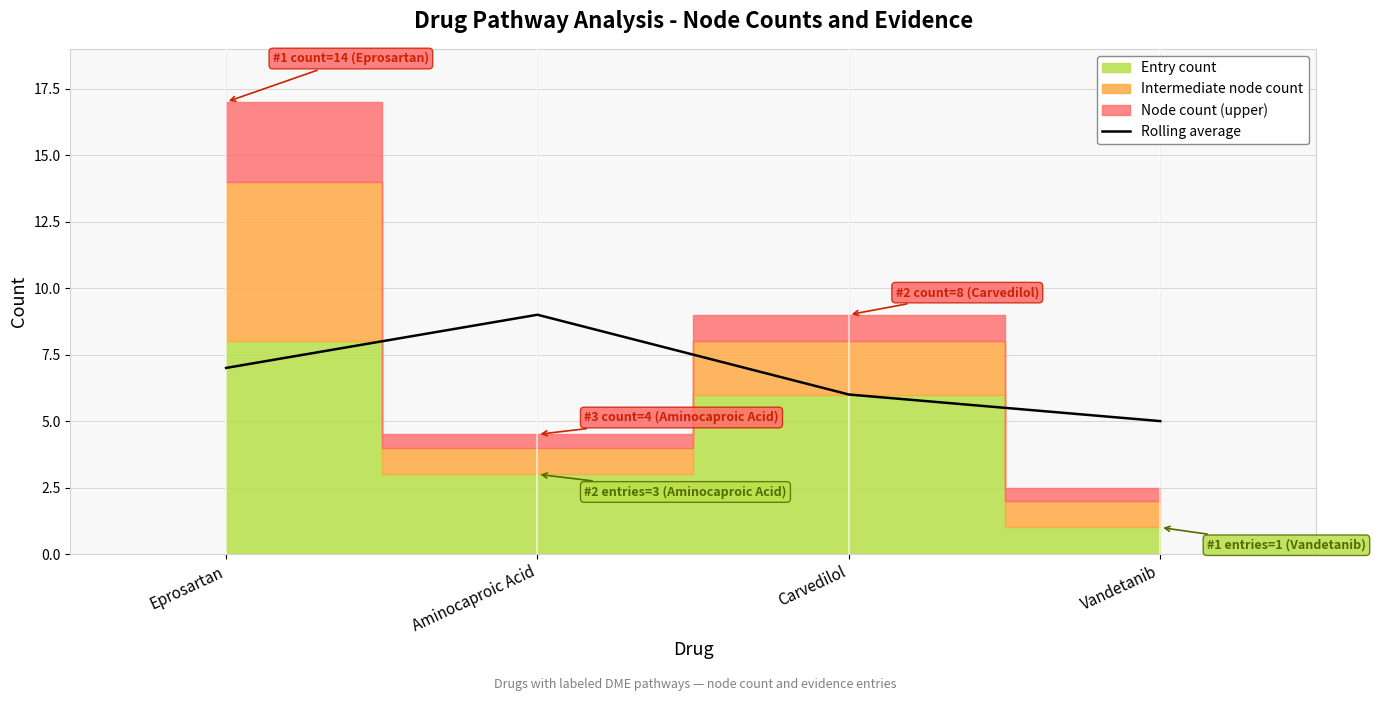

What is the label of the 2nd point from the right?

Carvedilol